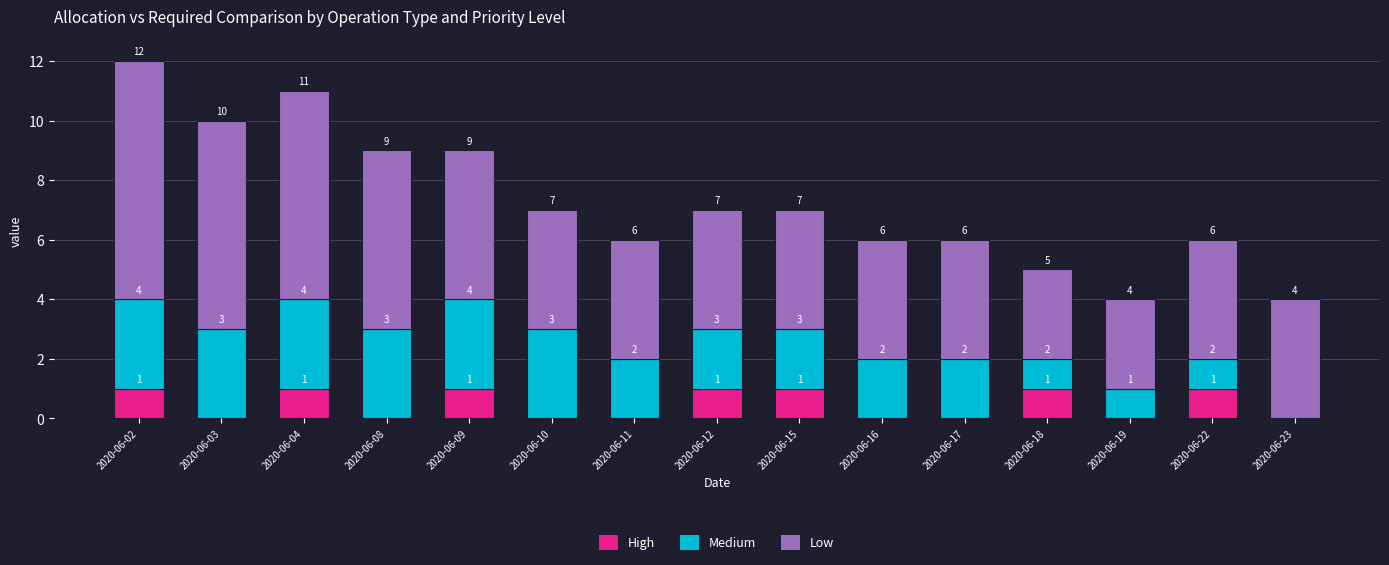

At which category is the sum across all series the highest?

2020-06-02